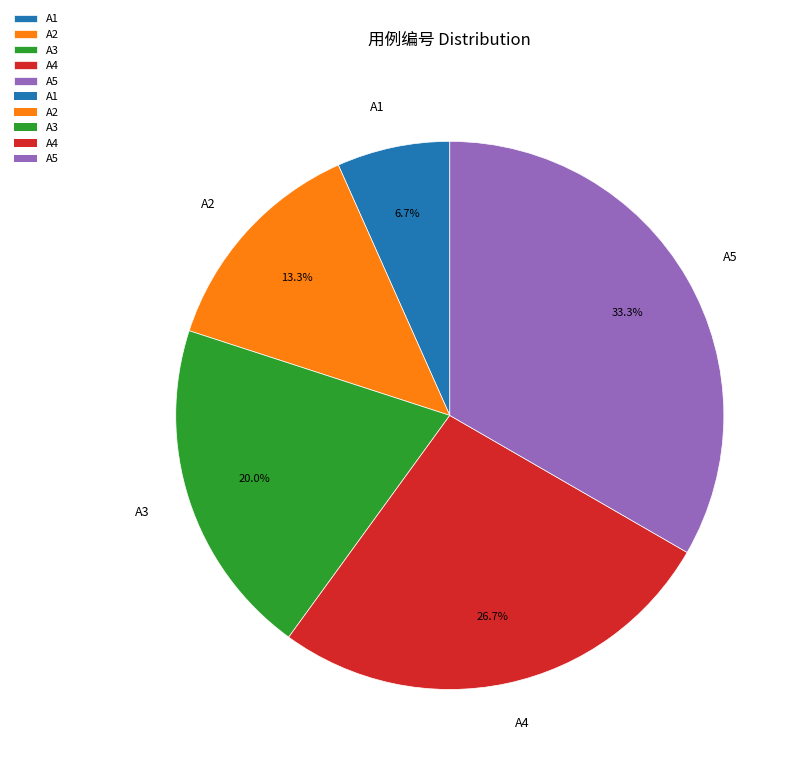

Combined, do A2 and A1 account for over 50%?

No